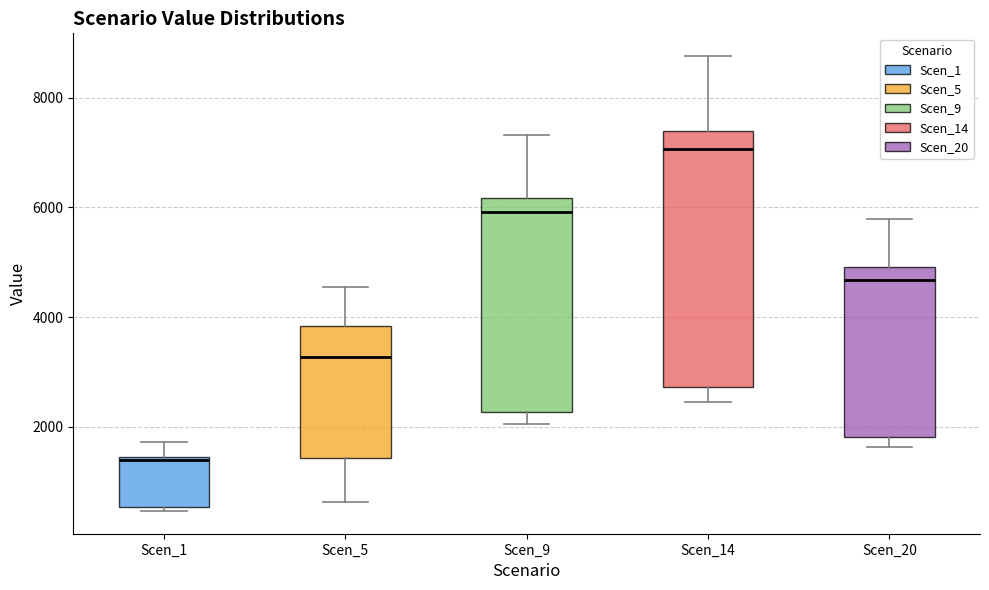

Which box has the lowest median line?

Scen_1